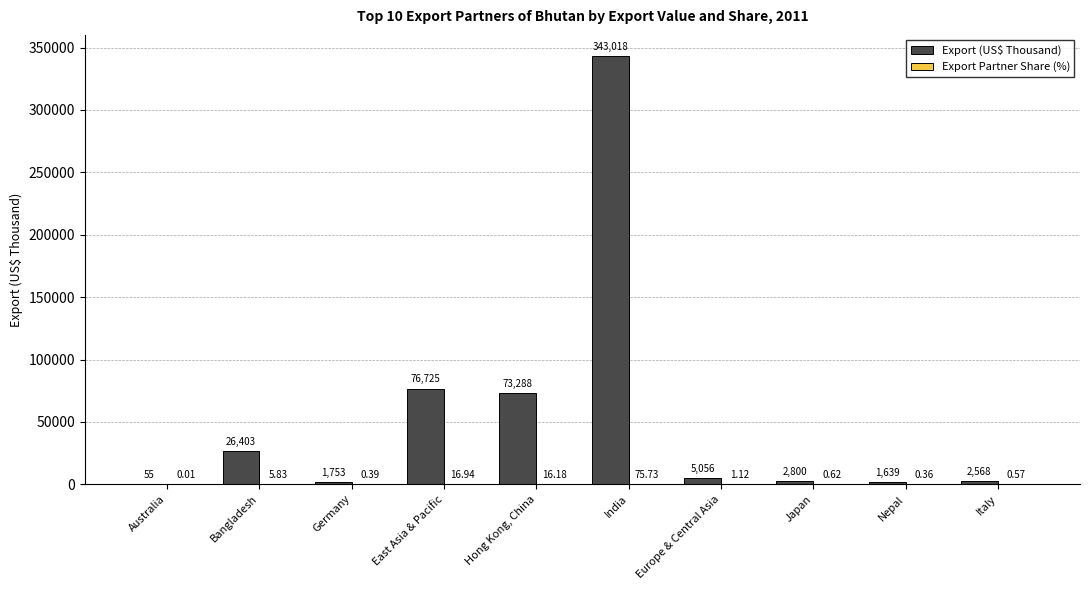

Which series has the largest total across all categories?

Export (US$ Thousand)